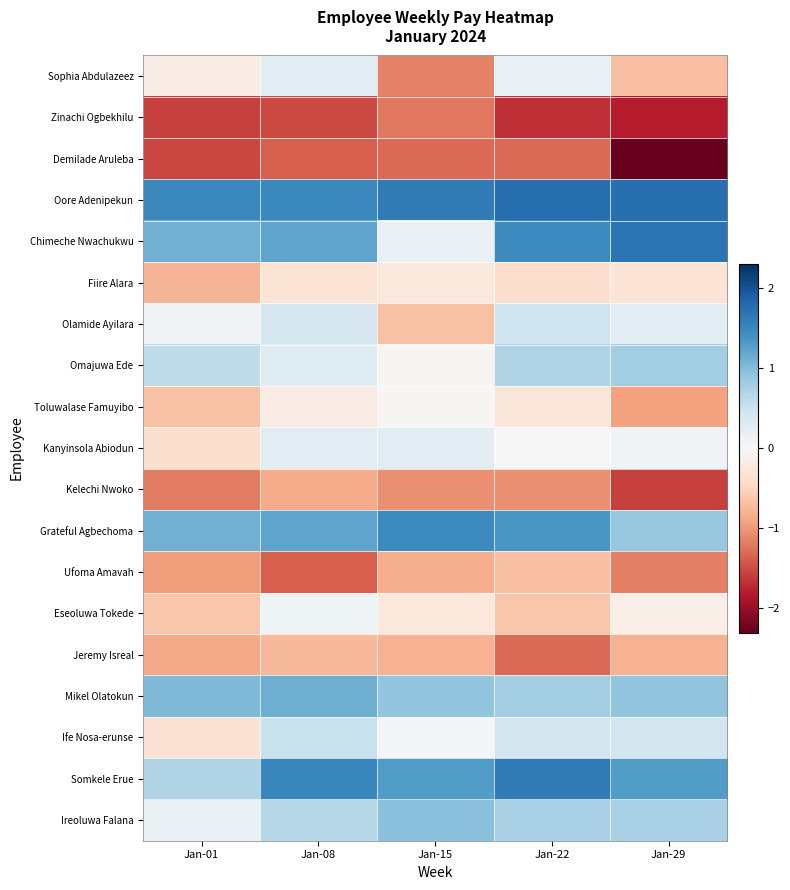

Which category has the lowest value across all series?

Jan-29